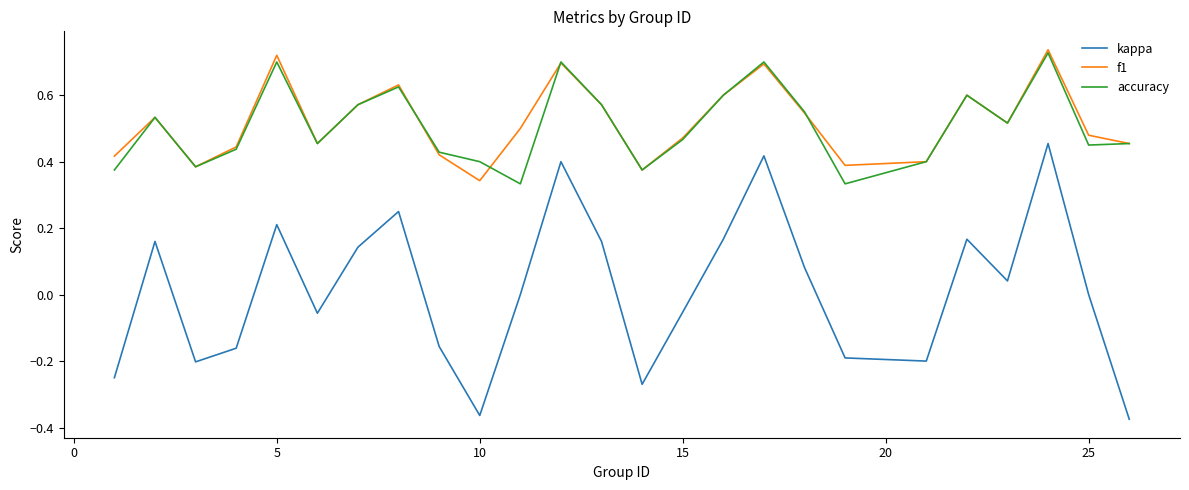

How many accuracy values are between 0 and 1?

25